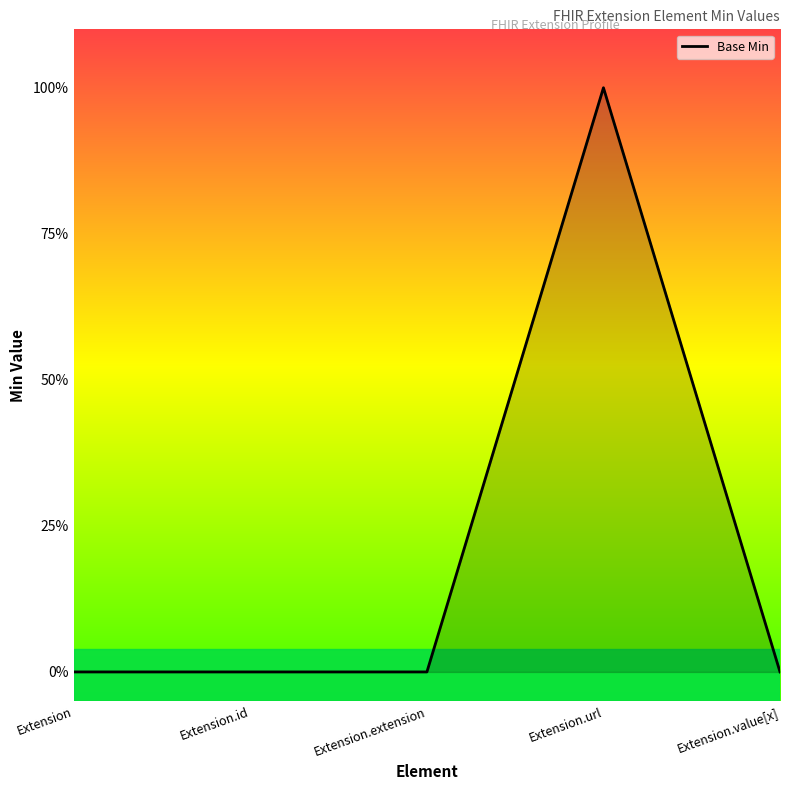

Reading left to right, list all the values displayed in this chart.

0	0	0	1	0